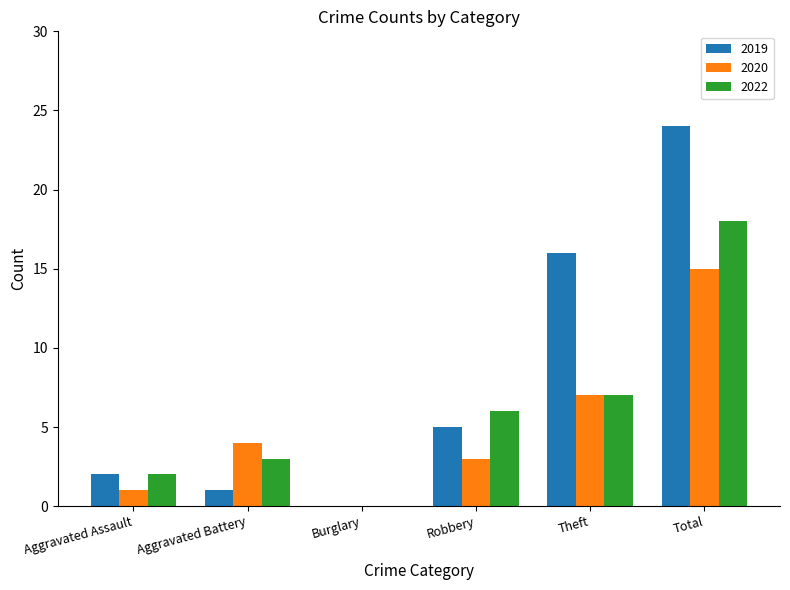

Which series has the largest range (max minus min)?

2019